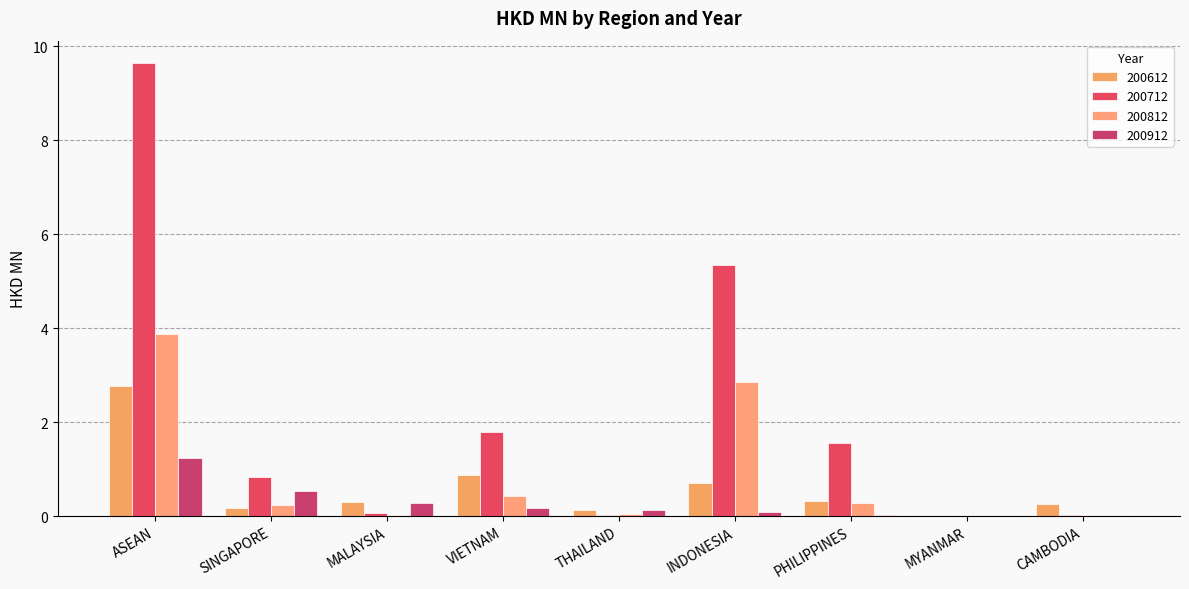

Which category has the lowest value across all series?

MYANMAR